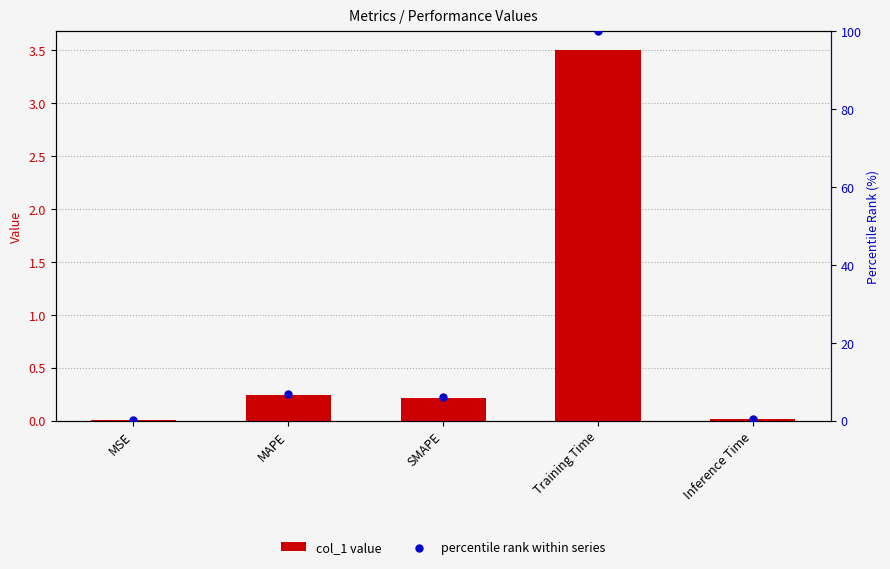

Is the value of col_1 value at MSE greater than the value of percentile rank within series at SMAPE?

No